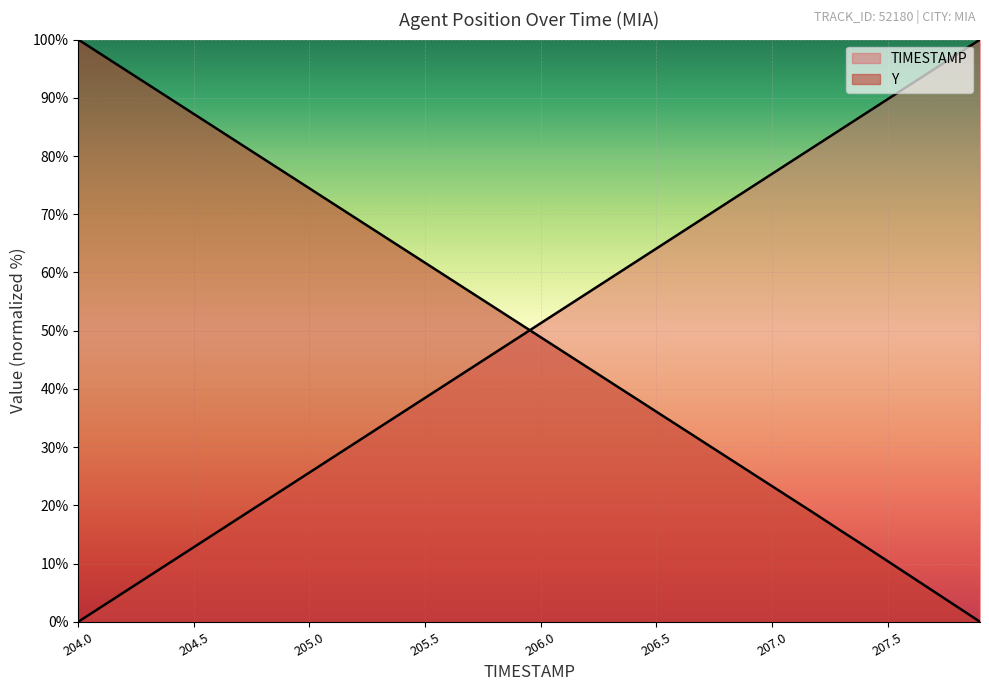

How many intersections are there between TIMESTAMP and Y?

1